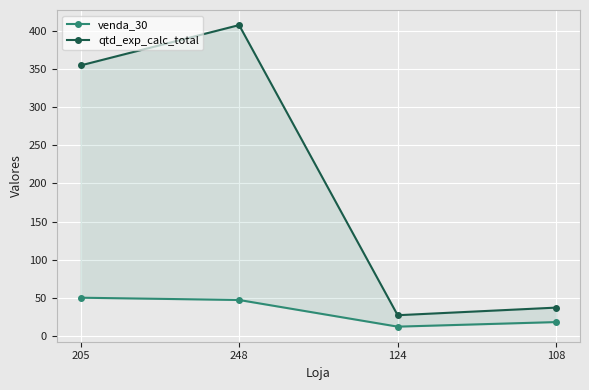

What is the total value across all series at 108?

55